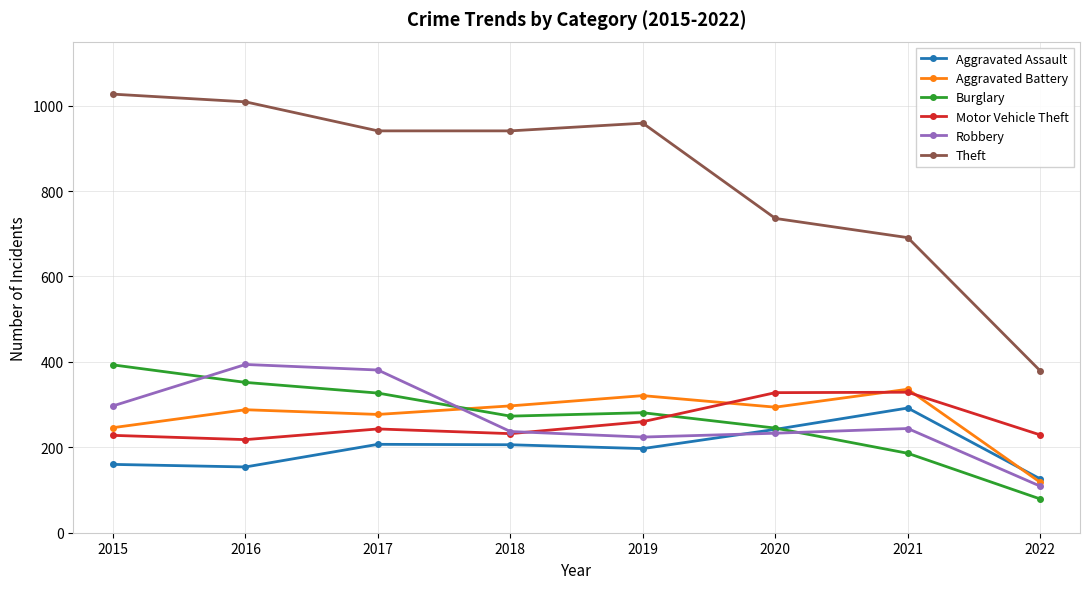

How many intersections are there between Aggravated Assault and Burglary?

1